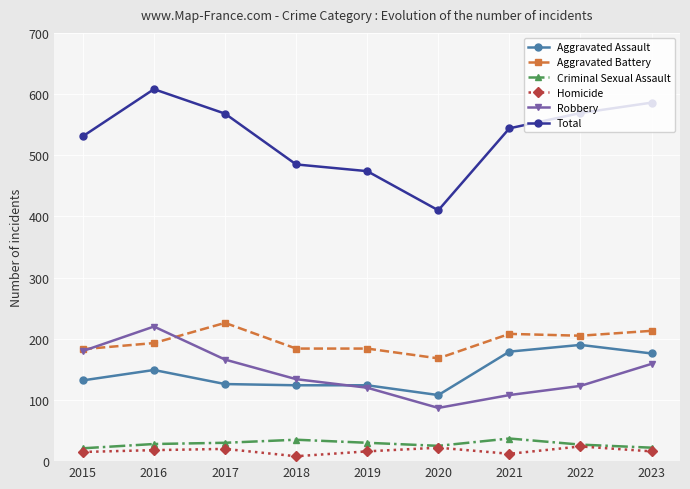

What is the minimum value shown in the chart?

8